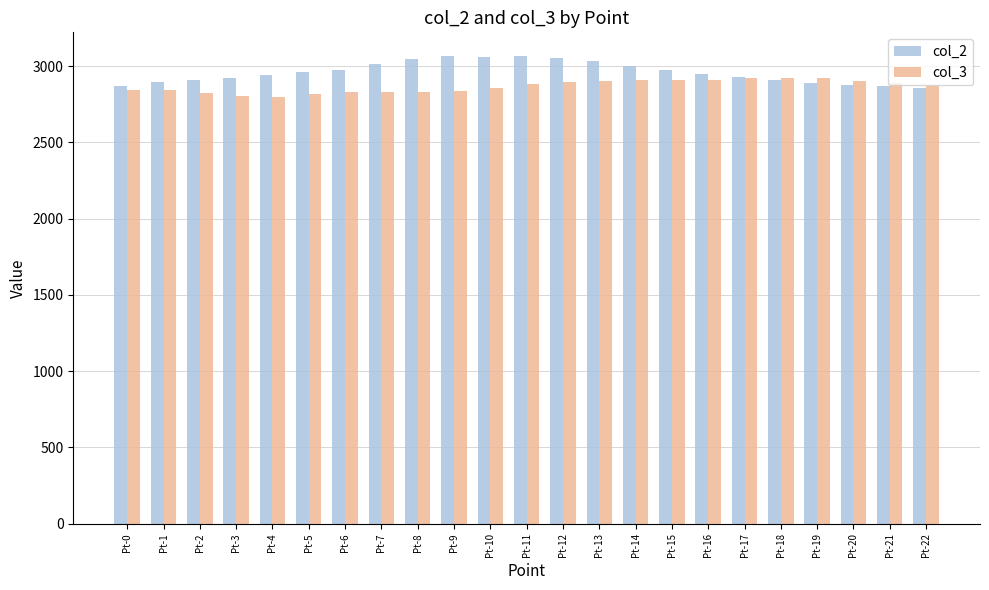

The col_3 series shows 733.4 at Pt-19. True or false?

False